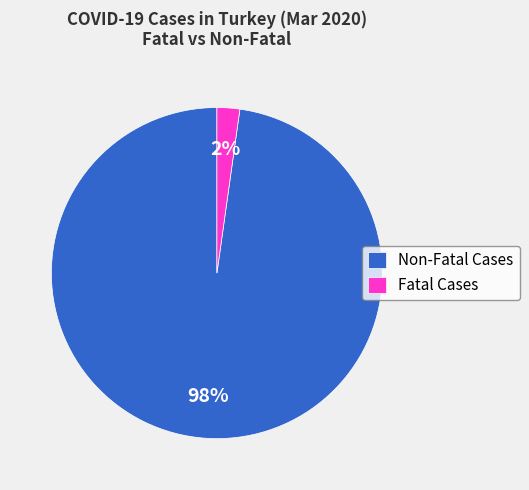

Which slice represents more than half of the pie?

Non-Fatal Cases